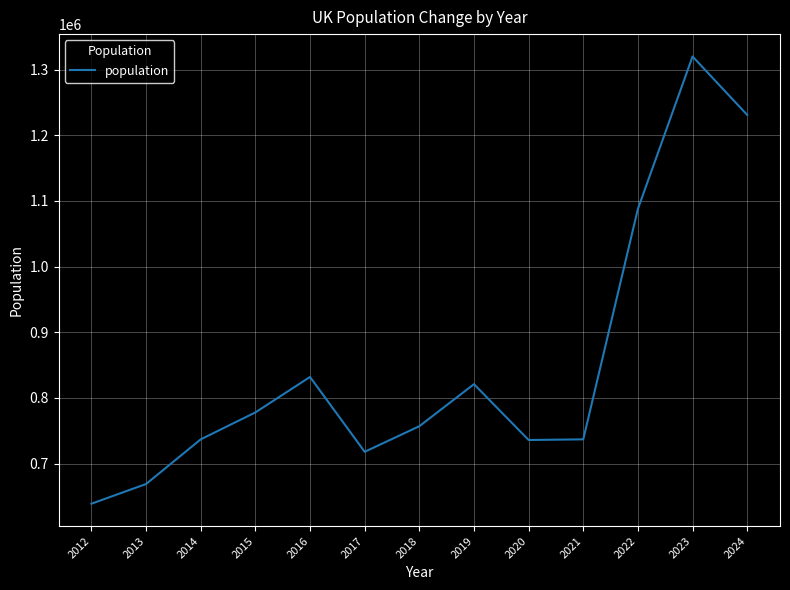

At which category does the data reach its first local peak?

2016